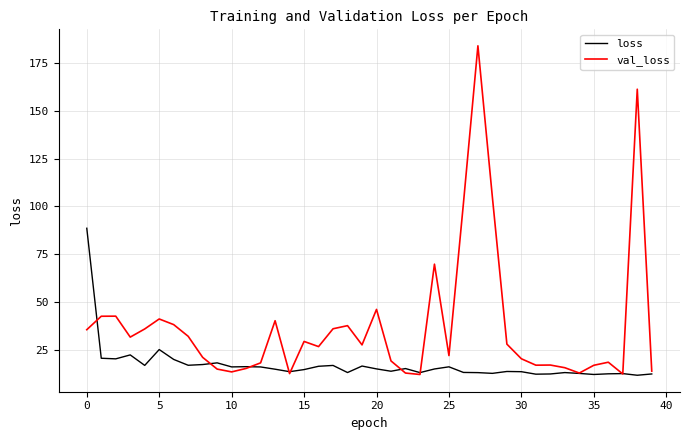

What is the difference between the second highest and minimum values in the loss series?

13.4